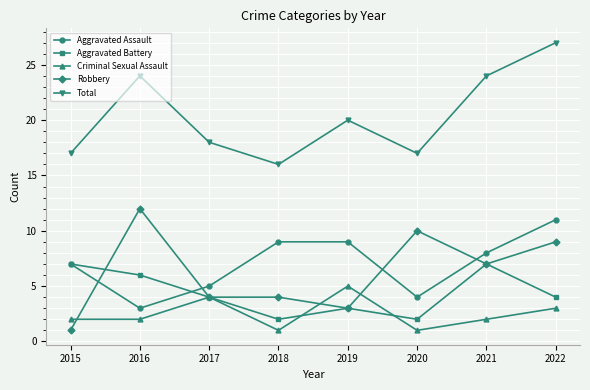

Between 2016 and 2022, which series saw the biggest shift?

Aggravated Assault